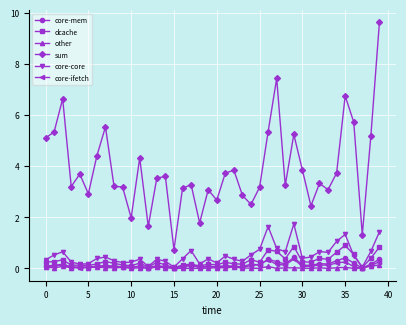

What is the value of the core-core point at the 32nd from the left?

0.4